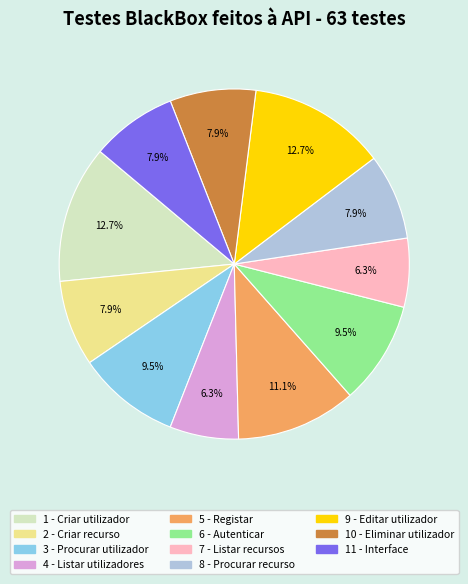

What percentage is the 1 - Criar utilizador slice, to the nearest percent?

13%